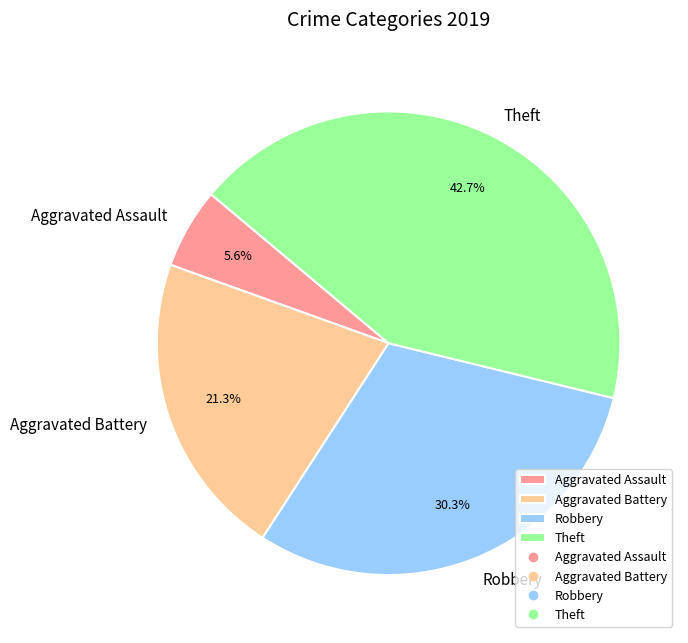

To the nearest percent, what is the difference between the Aggravated Assault and Aggravated Battery slice percentages?

16%